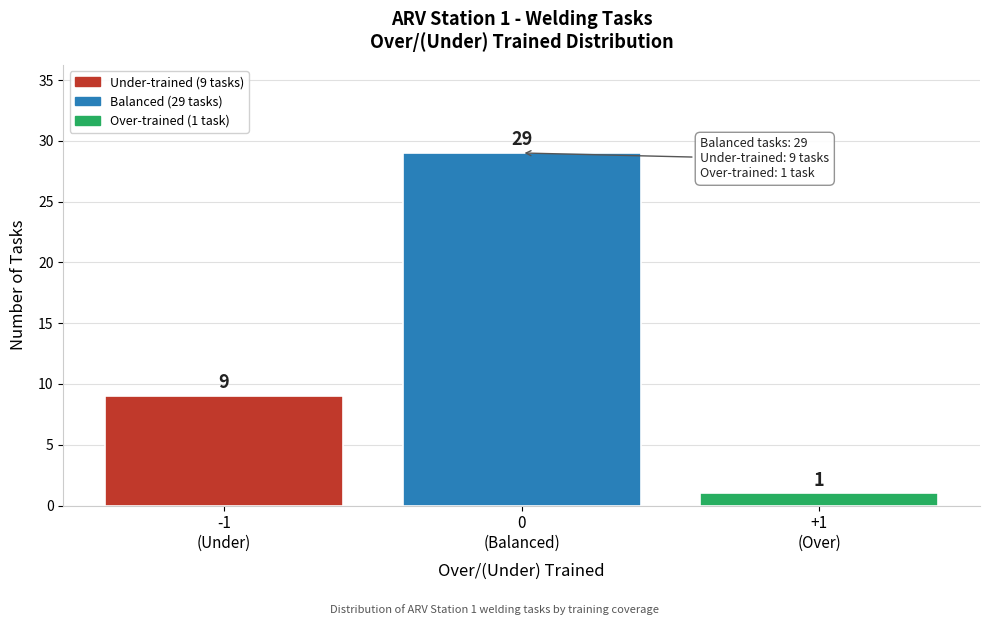

Reading left to right, transcribe all the data shown in this chart.

9	29	1